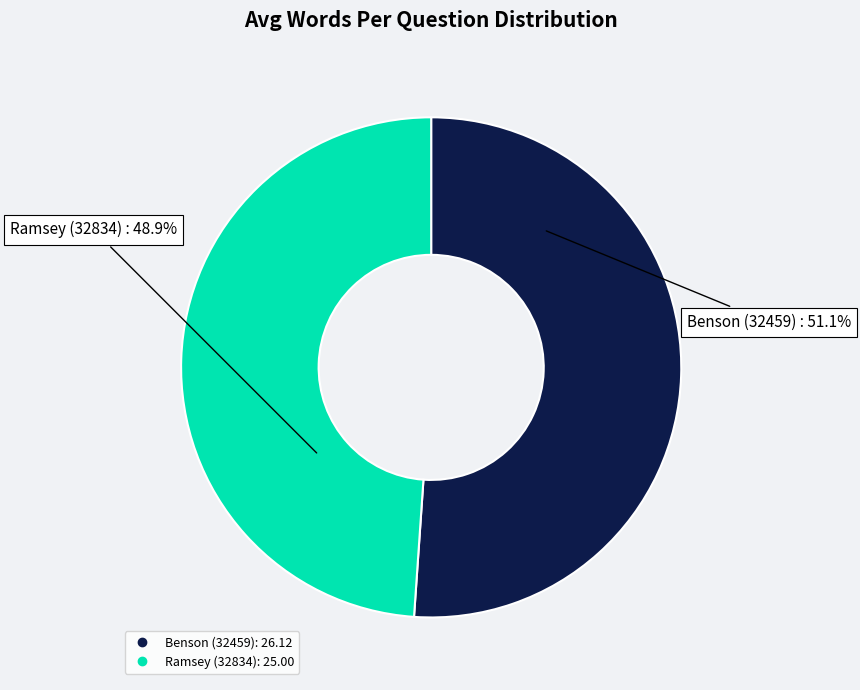

What is the smallest slice in the pie chart?

Ramsey (32834)